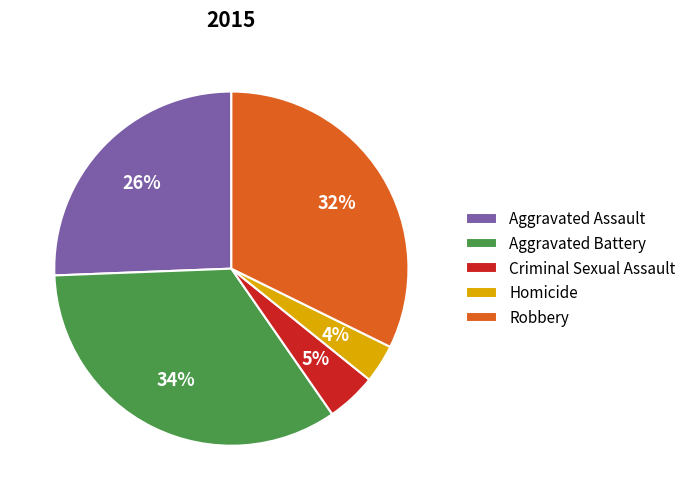

True or false: Robbery accounts for 22% of the total.

False